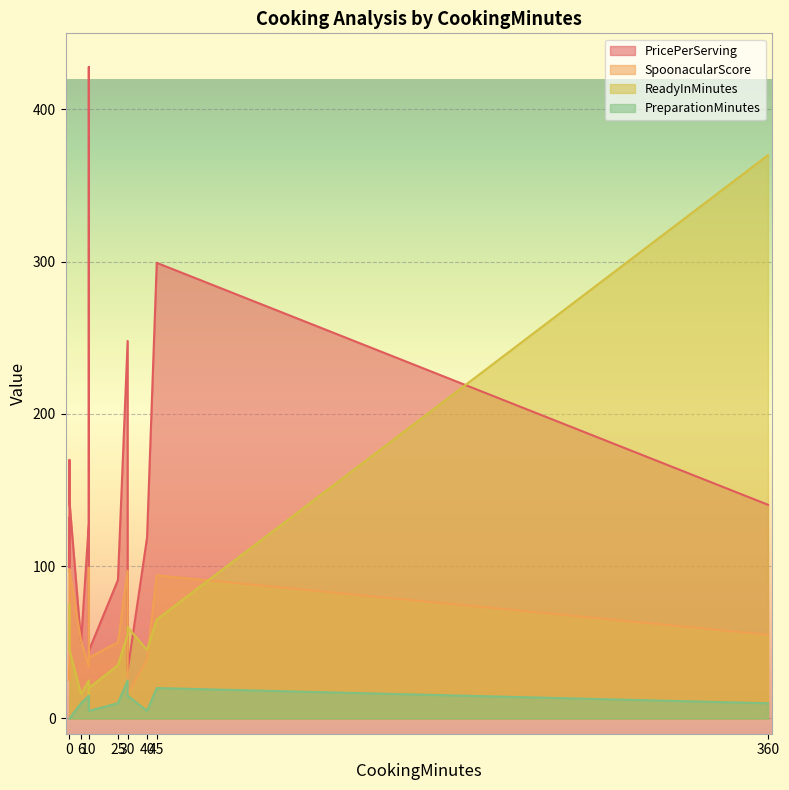

True or false: ReadyInMinutes has more than 0 points higher than both neighbors.

True